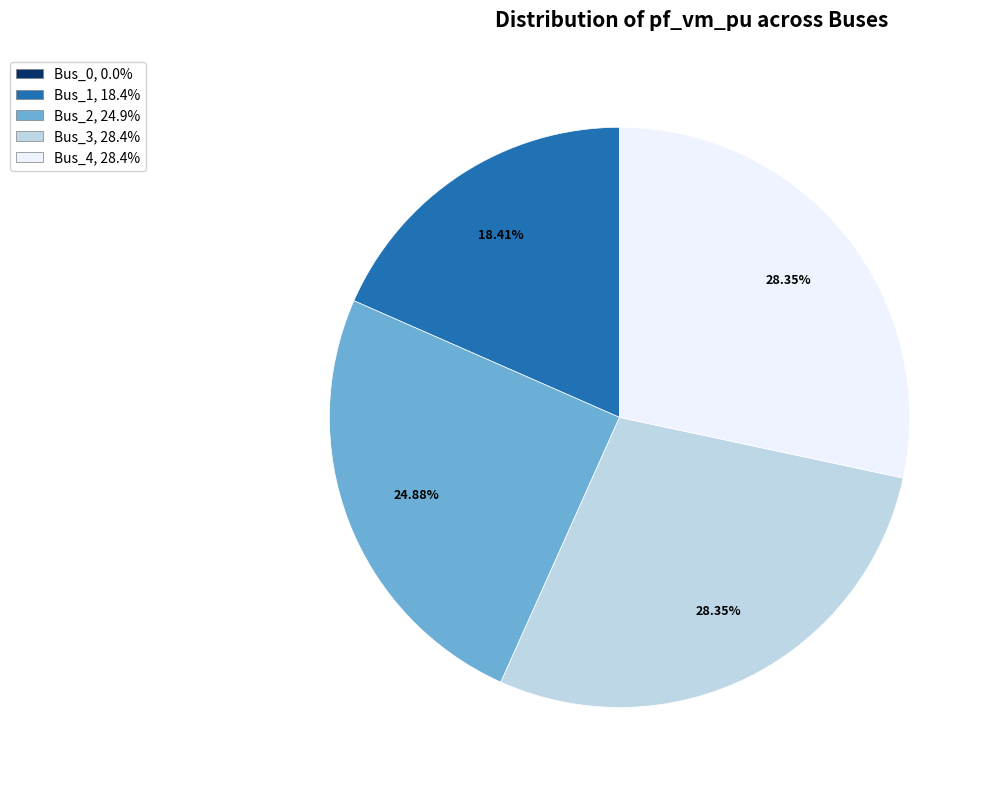

True or false: Bus_3 accounts for 28% of the total.

True